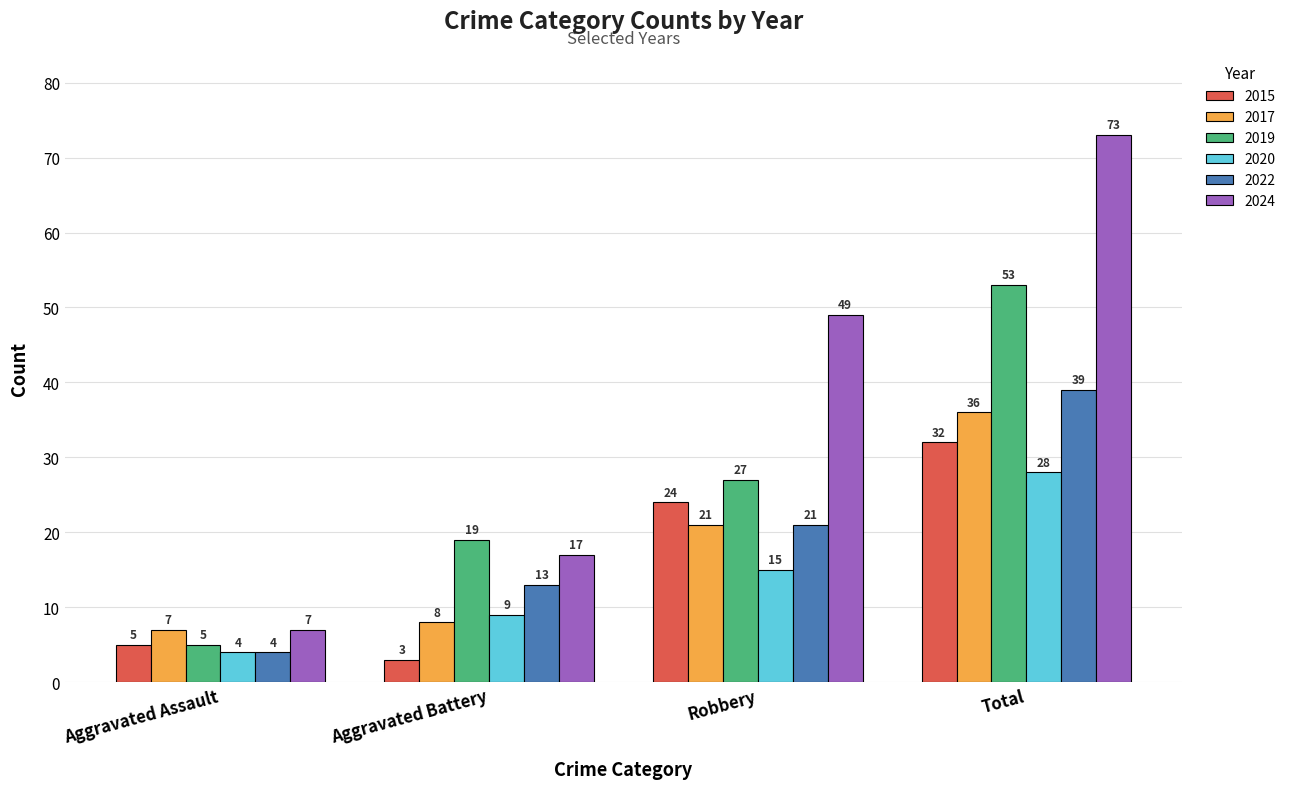

Which series has the largest range (max minus min)?

2024